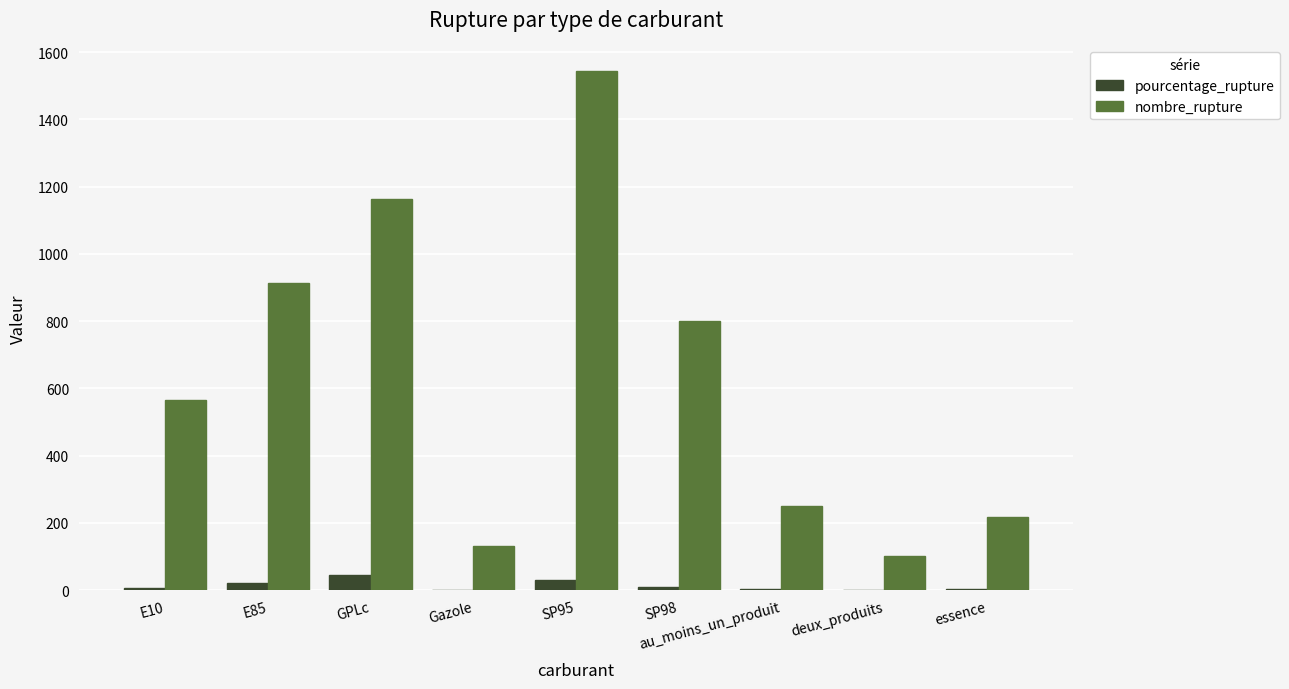

At which category does the chart reach its peak across all series?

SP95